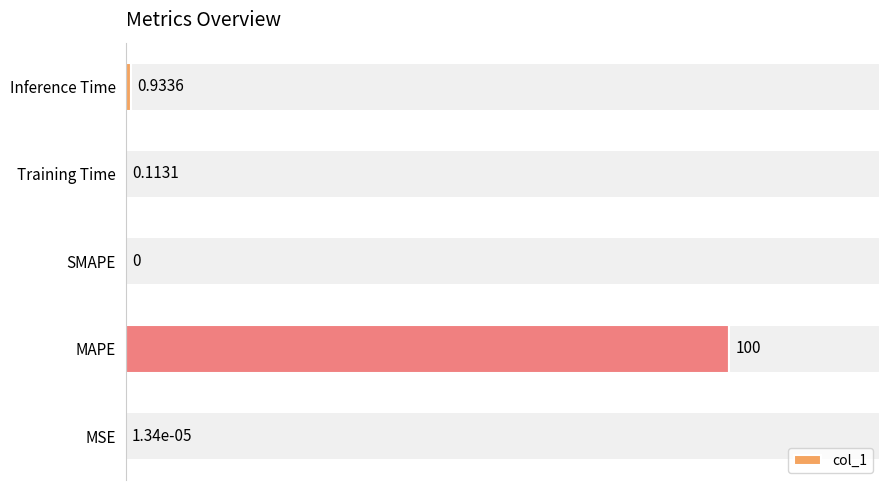

What is the average value?

20.2